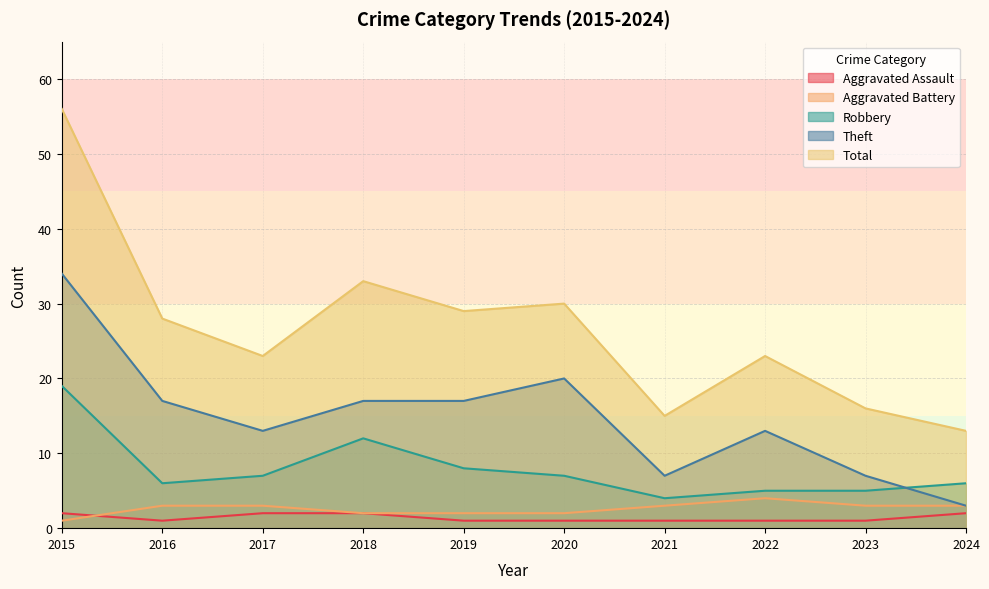

What is the spread (max minus min) of values at 2018?

31